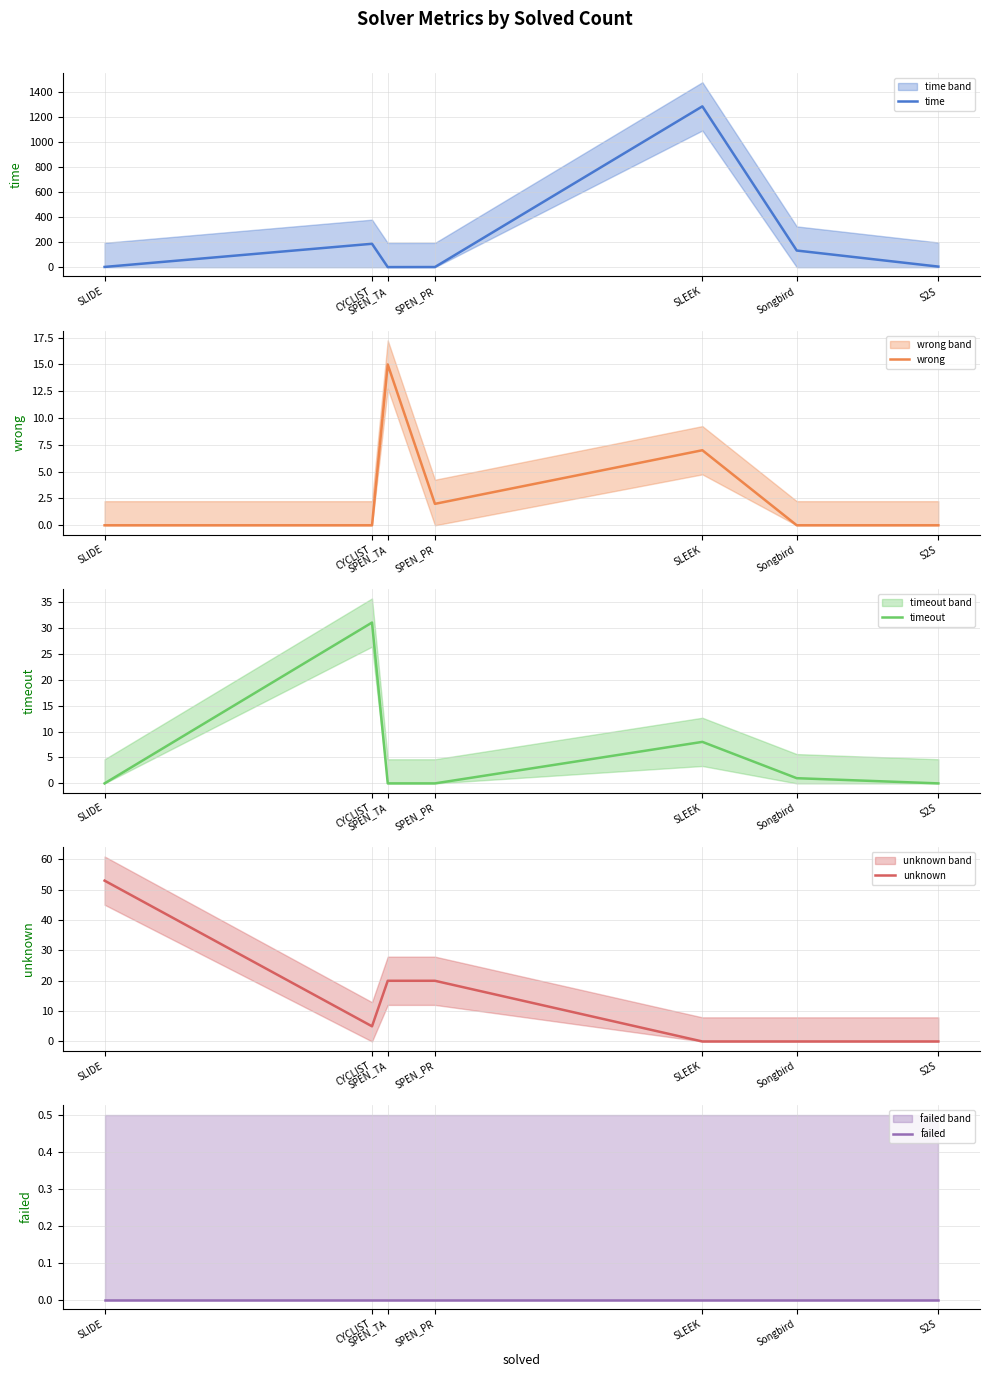

What is the label of the 1st point from the left?

SLIDE